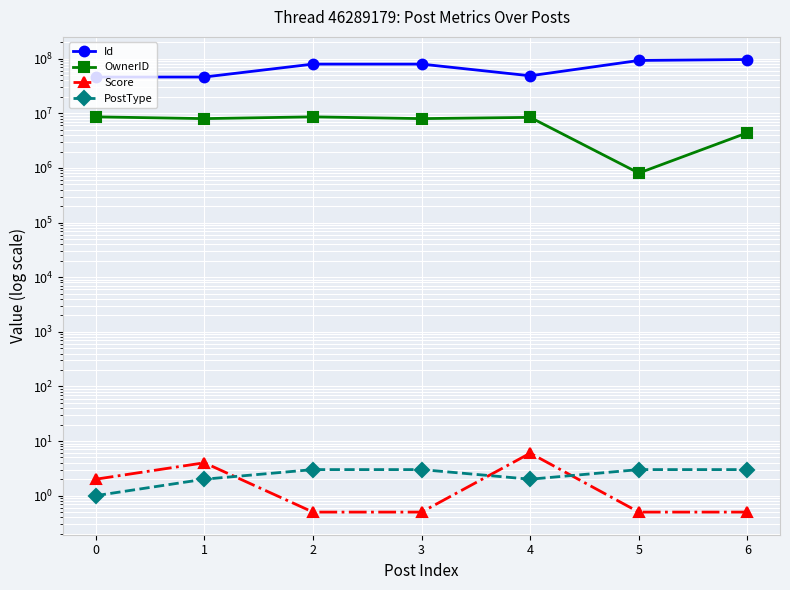

True or false: PostType and Id intersect in this chart.

False